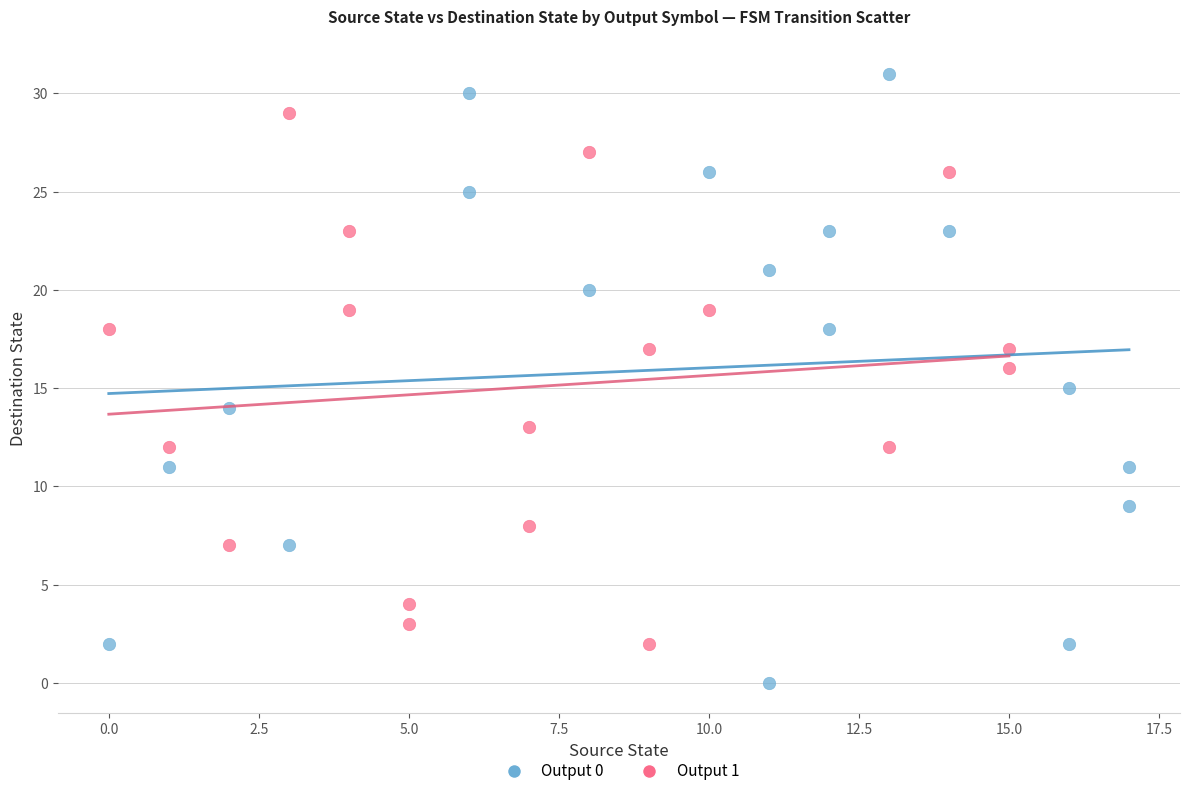

Which series reaches the maximum Y coordinate?

Output 0